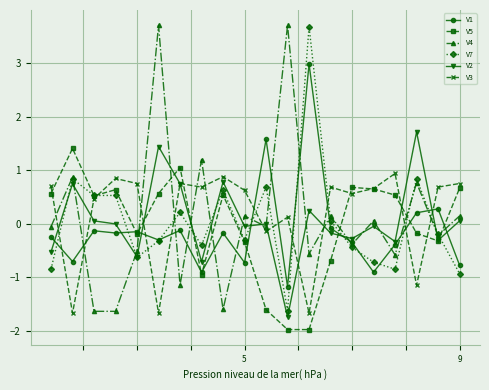

How many distinct data groups are displayed?

6